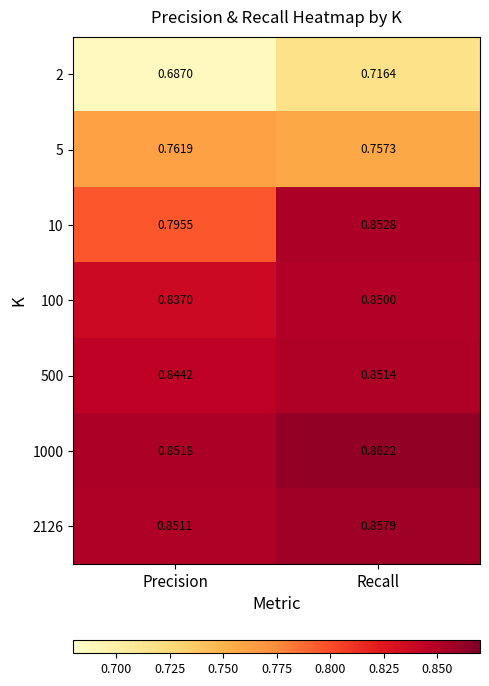

List the labels in order of 100 value, largest first.

Recall, Precision